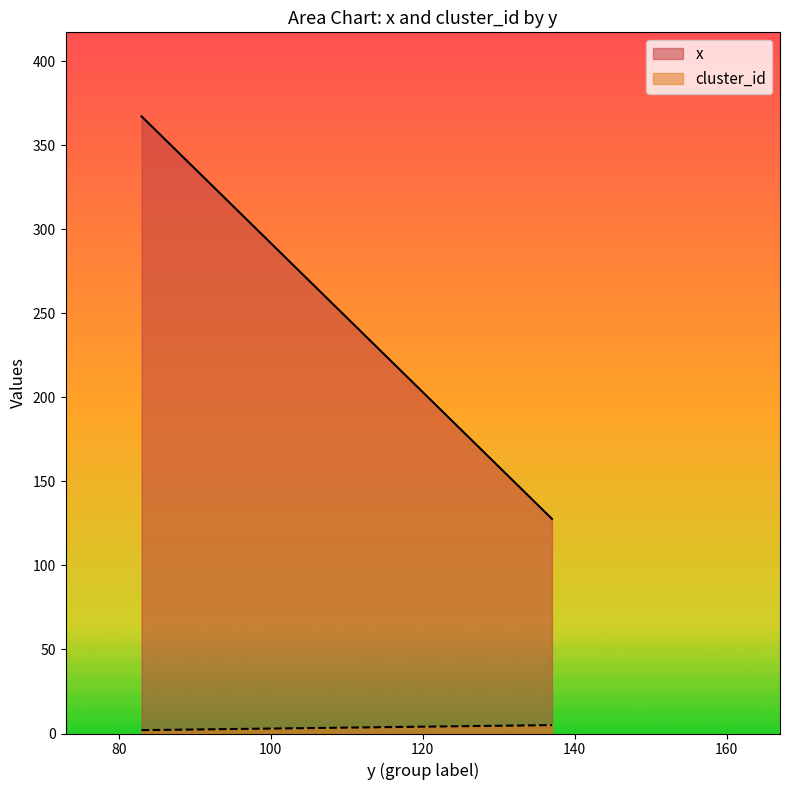

What are all the series names shown in the legend?

x, cluster_id